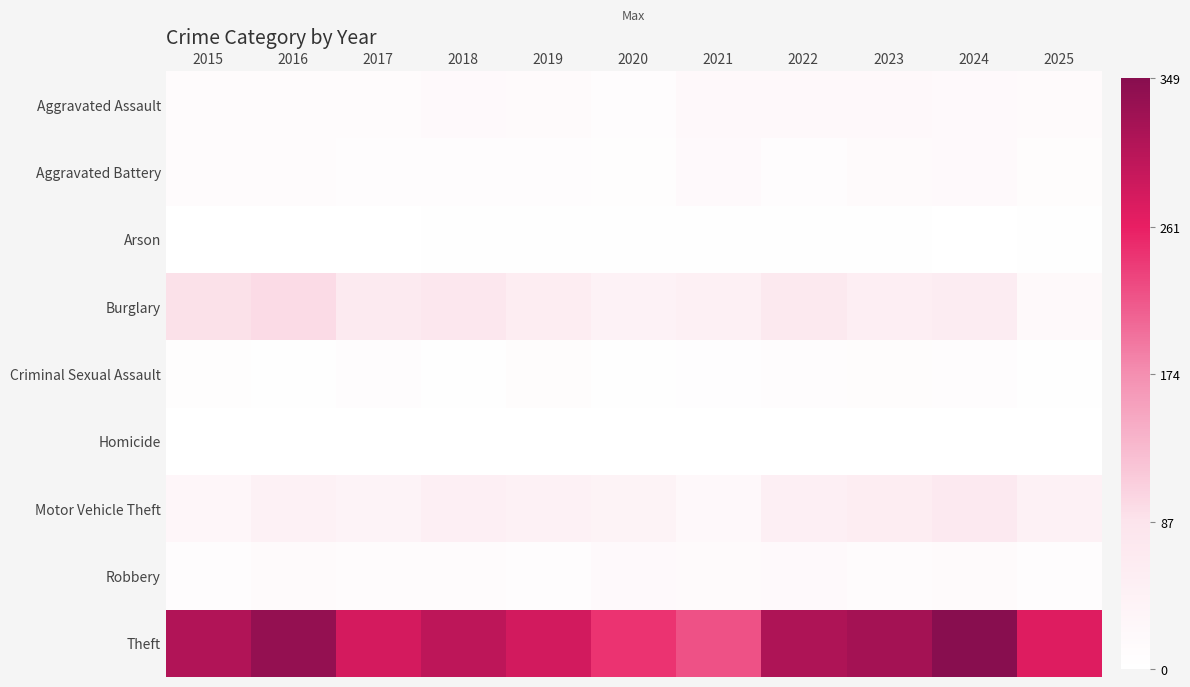

Which has a higher value, 2022 or 2024?

2022